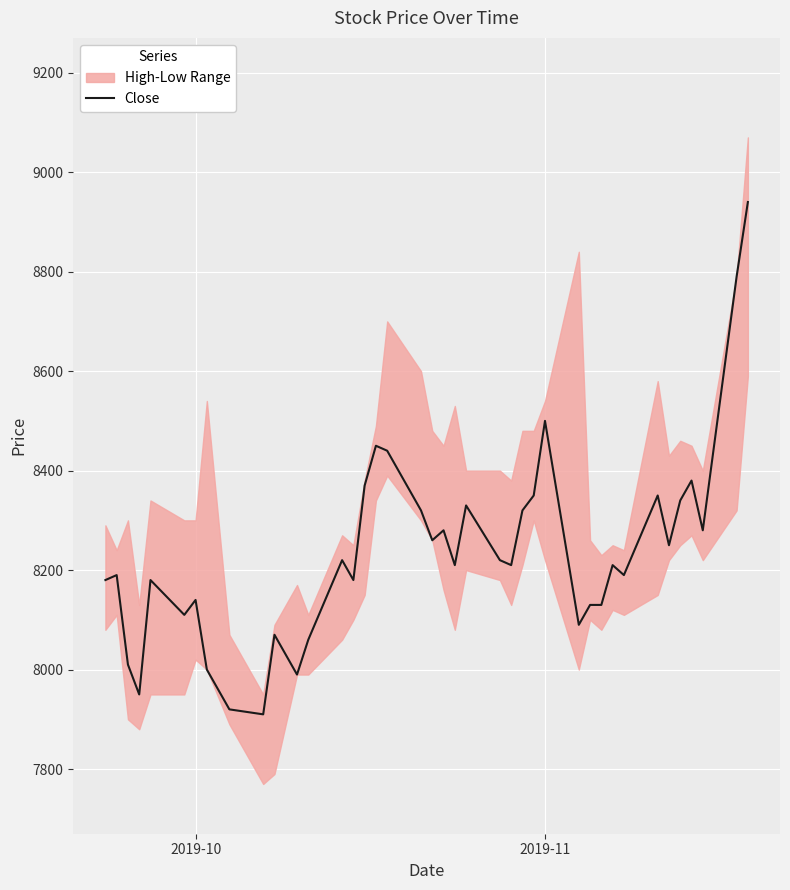

What is the maximum value for Close?

8940